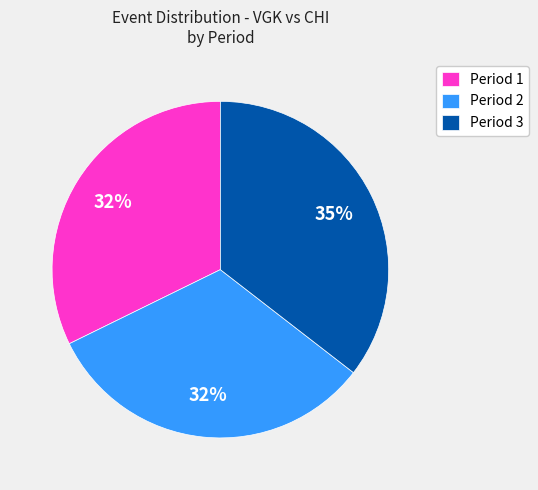

Is it true that Period 1 is 32% of the pie?

True